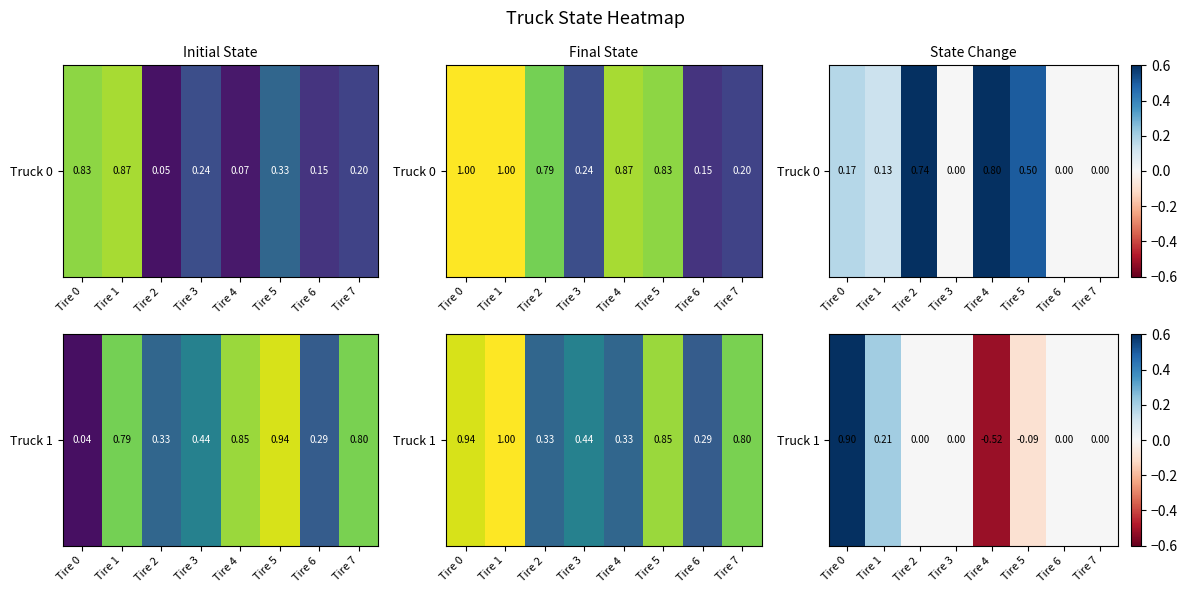

Which has a higher value, Tire 1 or Tire 0?

Tire 0